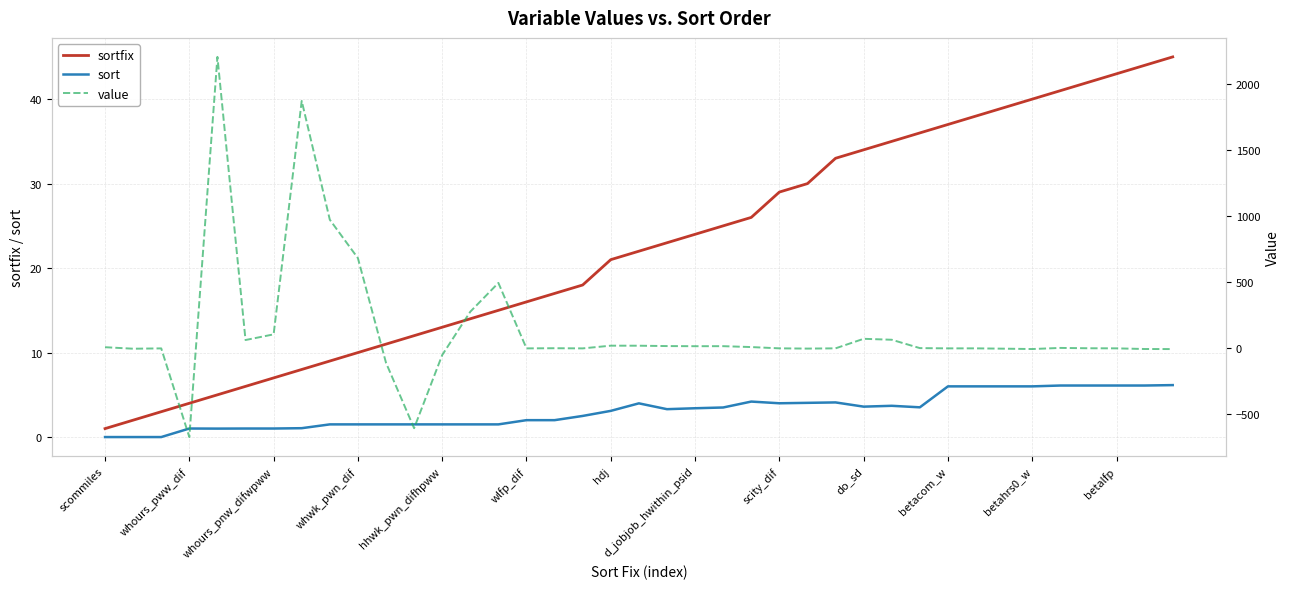

Reading right to left, list all the values displayed in this chart.

sortfix: 45.0	44.0	43.0	42.0	41.0	40.0	39.0	38.0	37.0	36.0	35.0	34.0	33.0	30.0	29.0	26.0	25.0	24.0	23.0	22.0	21.0	18.0	17.0	16.0	15.0	14.0	13.0	12.0	11.0	10.0	9.0	8.0	7.0	6.0	5.0	4.0	3.0	2.0	1.0
sort: 6.2	6.1	6.1	6.1	6.1	6.0	6.0	6.0	6.0	3.5	3.7	3.6	4.1	4.0	4.0	4.2	3.5	3.4	3.3	4.0	3.1	2.5	2.0	2.0	1.5	1.5	1.5	1.5	1.5	1.5	1.5	1.1	1.0	1.0	1.0	1.0	0.0	0.0	0.0
value: -5.5	-4.9	-0.0	0.7	3.3	-5.1	-2.5	-0.0	-0.1	1.9	65.1	72.3	0.1	-1.8	0.1	9.7	16.5	16.3	17.3	20.0	20.3	-0.2	1.0	-0.2	495.3	277.4	-50.5	-604.5	-109.2	683.0	973.9	1873.1	105.9	63.1	2206.5	-671.5	-0.3	-2.7	8.7